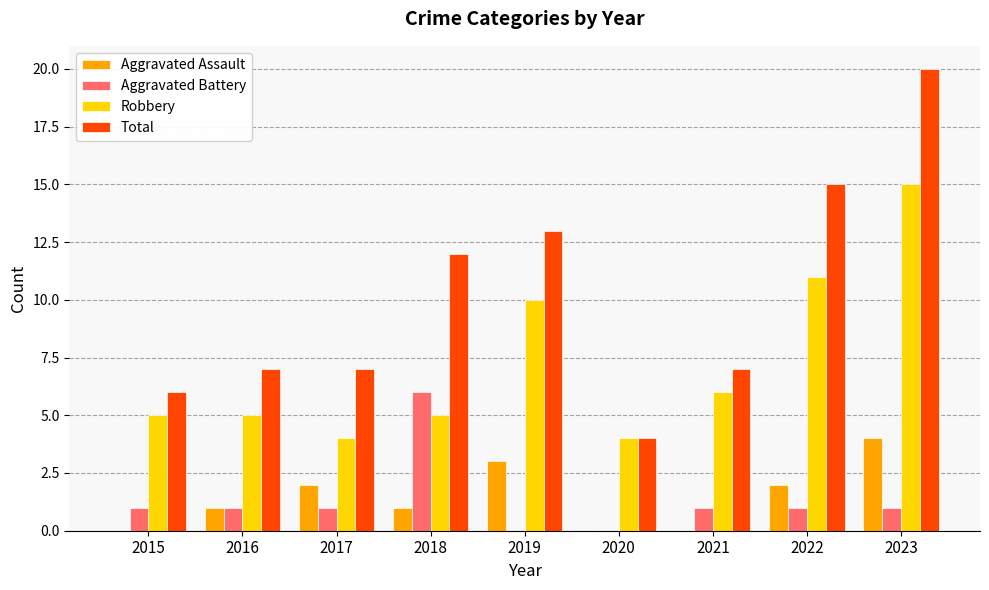

Which category has the highest value in the Total series?

2023